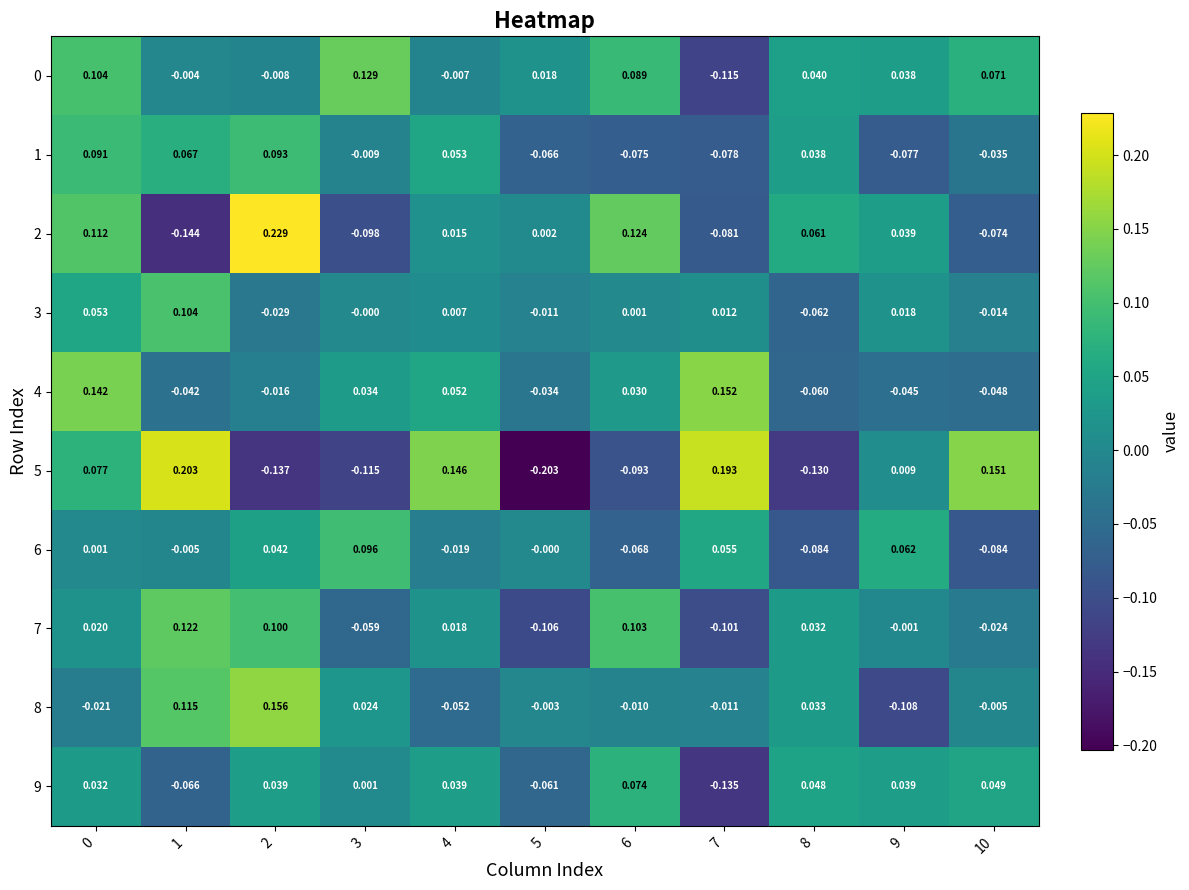

Is the value of 7 at 4 greater than the value of 6 at 6?

Yes